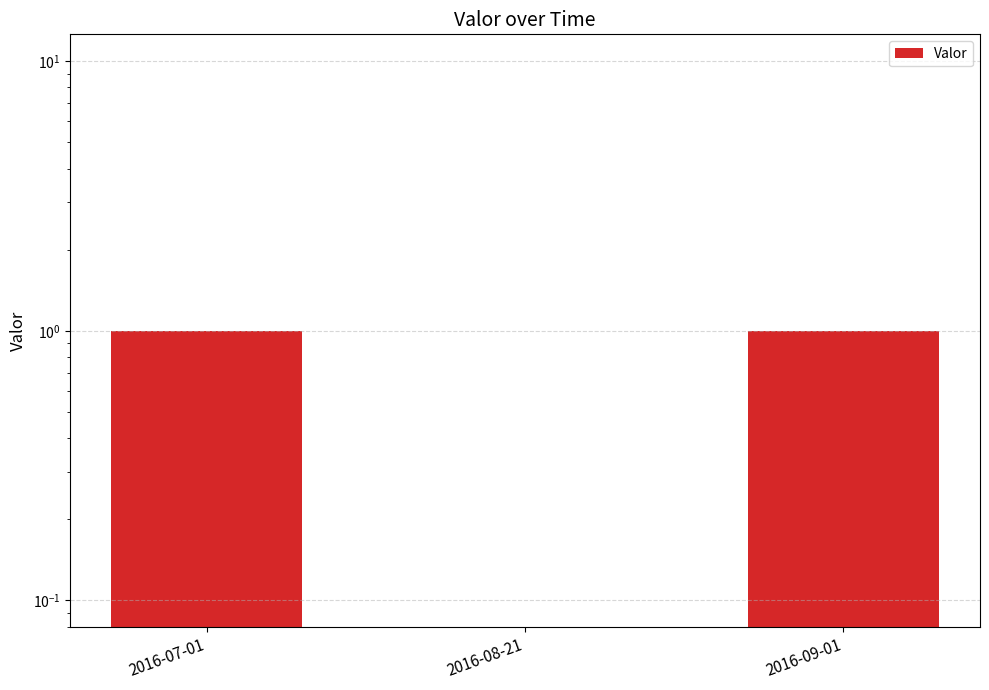

What is the label of the 3rd bar from the right?

2016-07-01